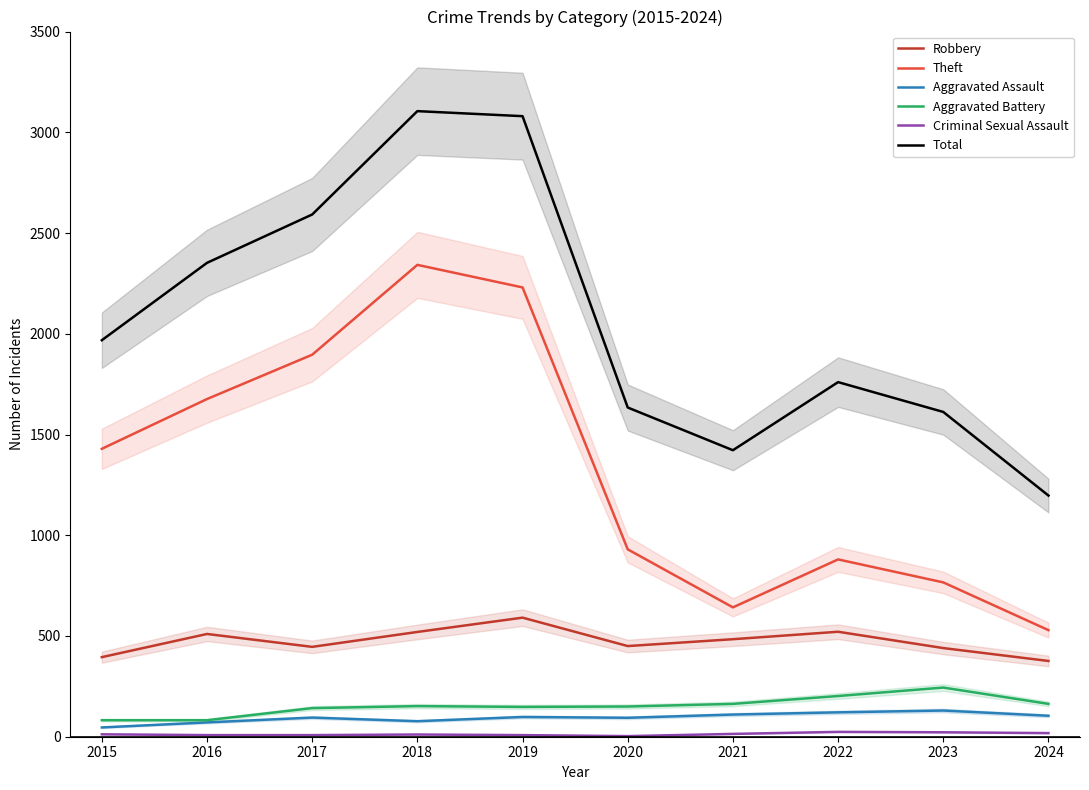

List the series in order of their peak value, highest first.

Total, Theft, Robbery, Aggravated Battery, Aggravated Assault, Criminal Sexual Assault